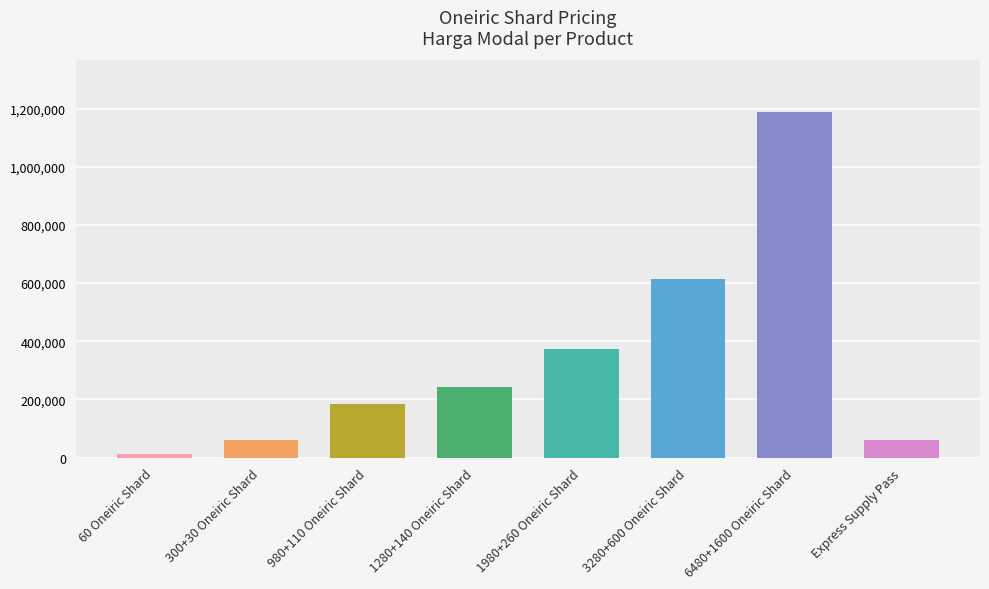

Which has a higher value, Express Supply Pass or 1980+260 Oneiric Shard?

1980+260 Oneiric Shard